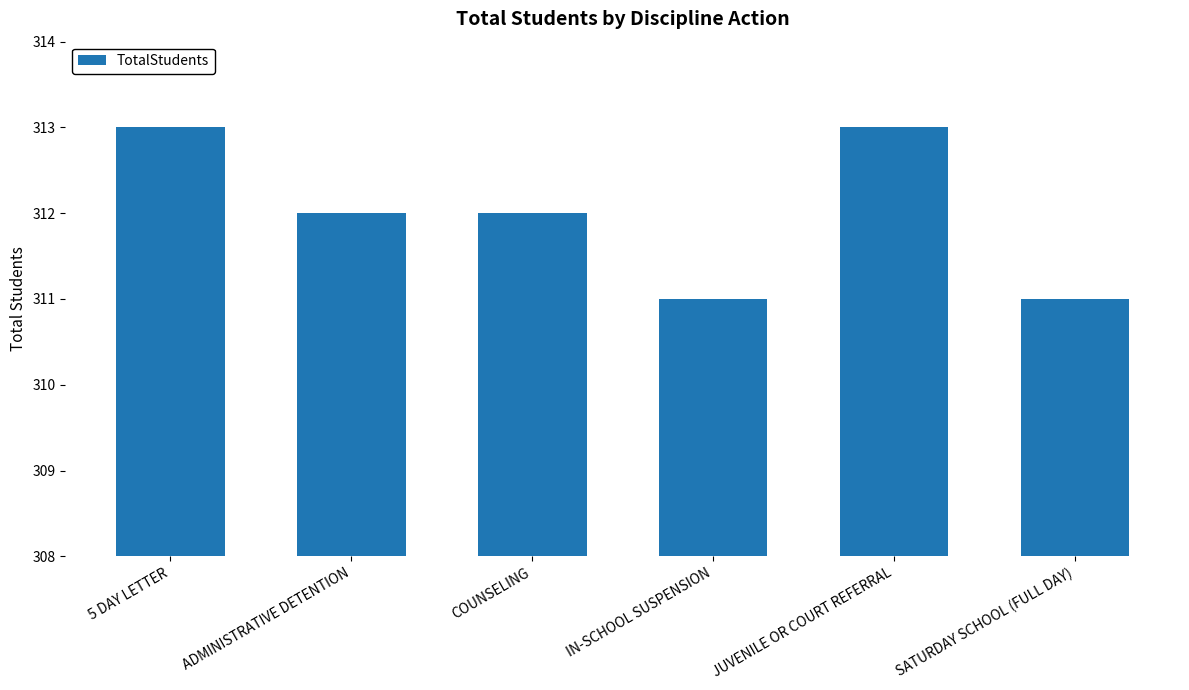

What is the ratio of the value at SATURDAY SCHOOL (FULL DAY) to the value at ADMINISTRATIVE DETENTION?

1.0